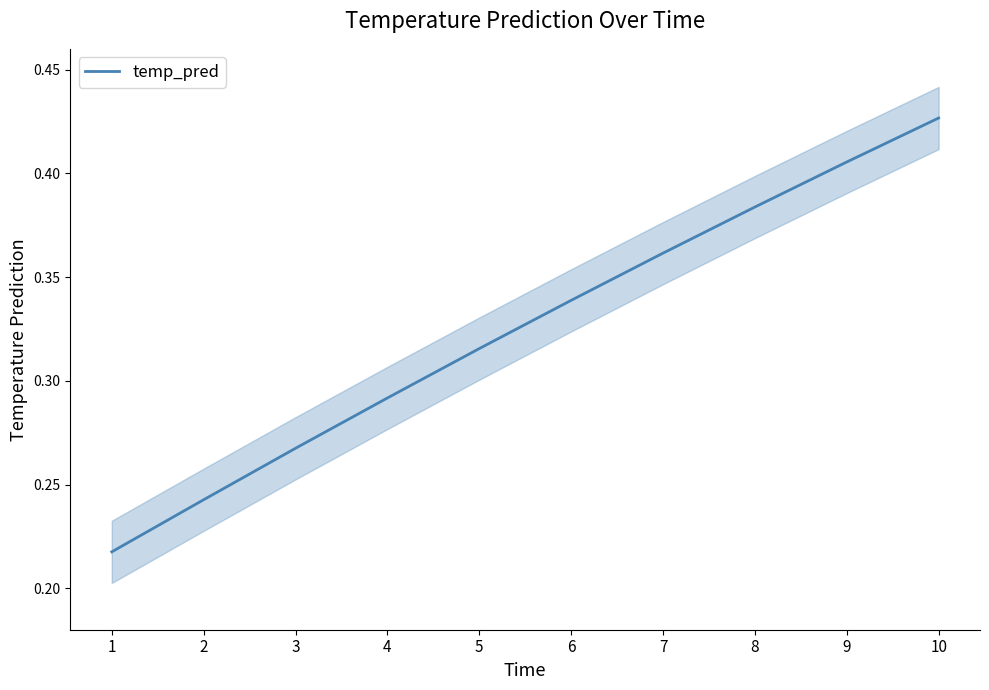

How many lines are shown in the chart?

1